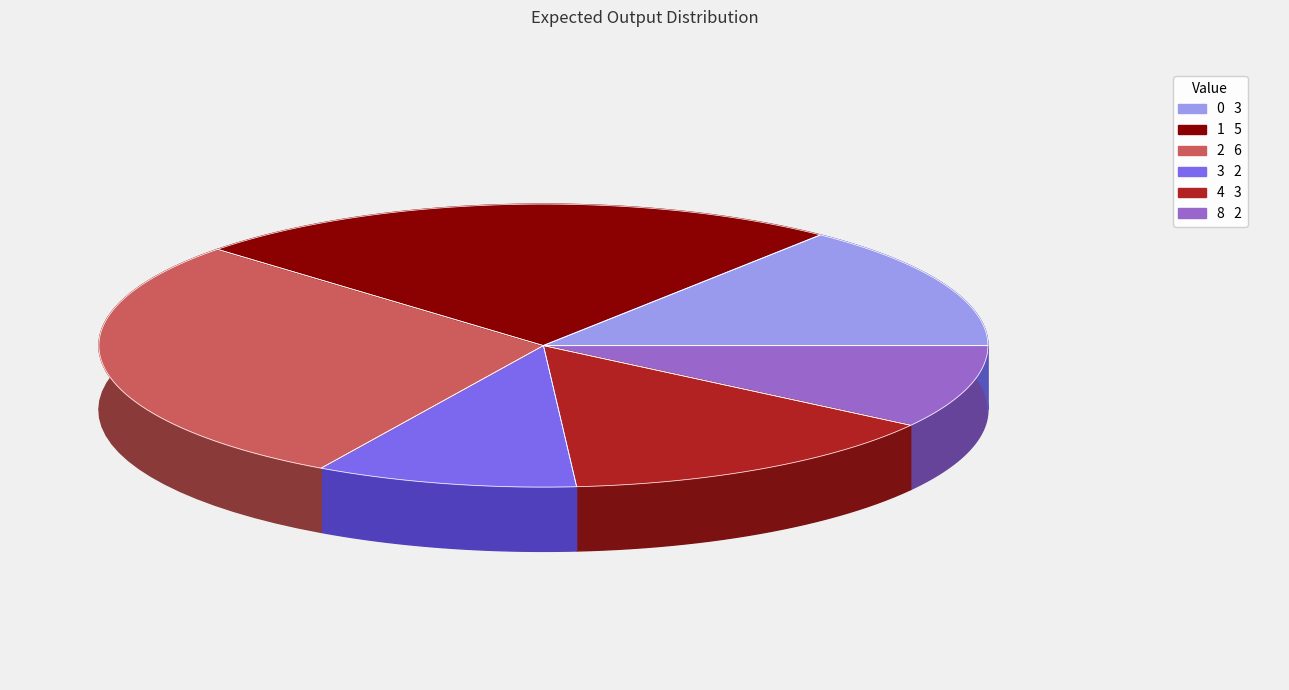

Combined, do 0 and 8 account for over 50%?

No